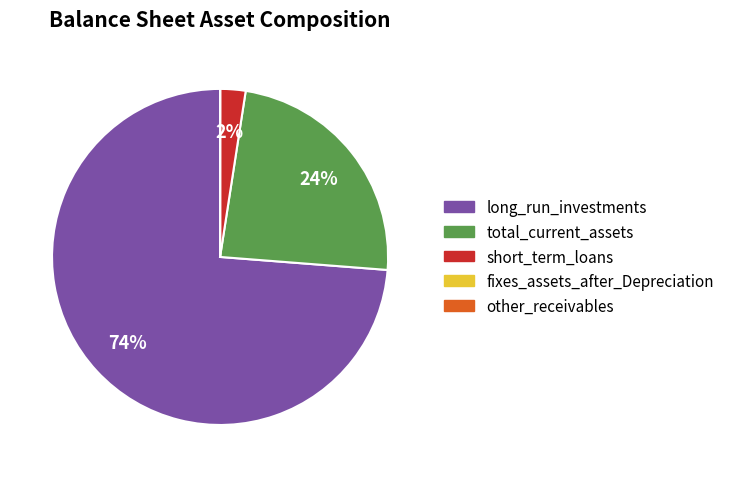

Is there any slice that represents more than half of the pie?

Yes